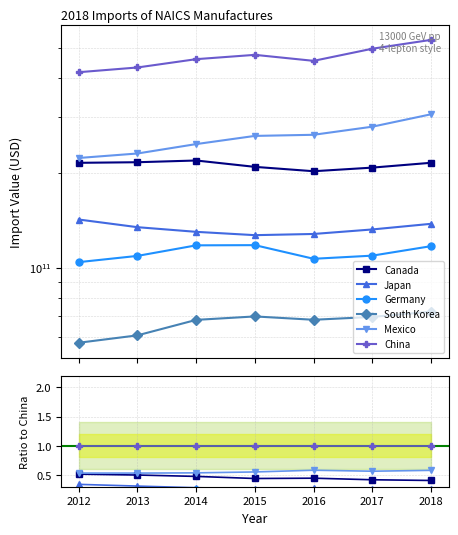

At how many categories does at least one series exceed 0?

7